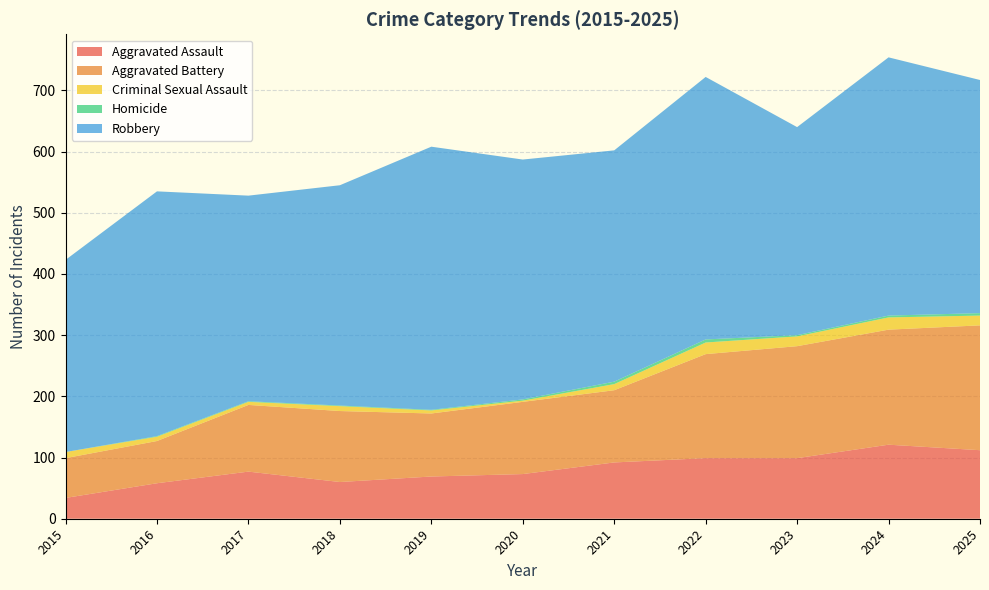

Which series changed the most between 2018 and 2022?

Robbery